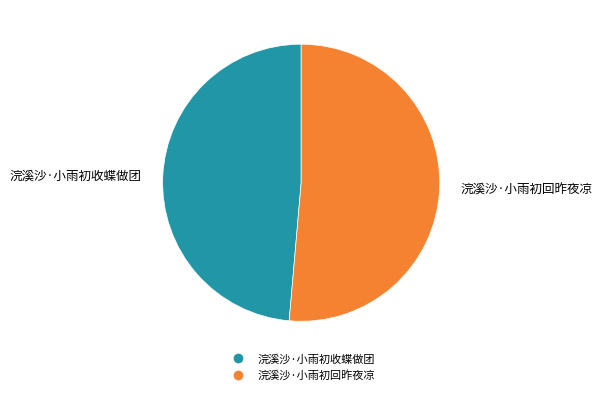

Which slice is the smallest?

浣溪沙·小雨初收蝶做团